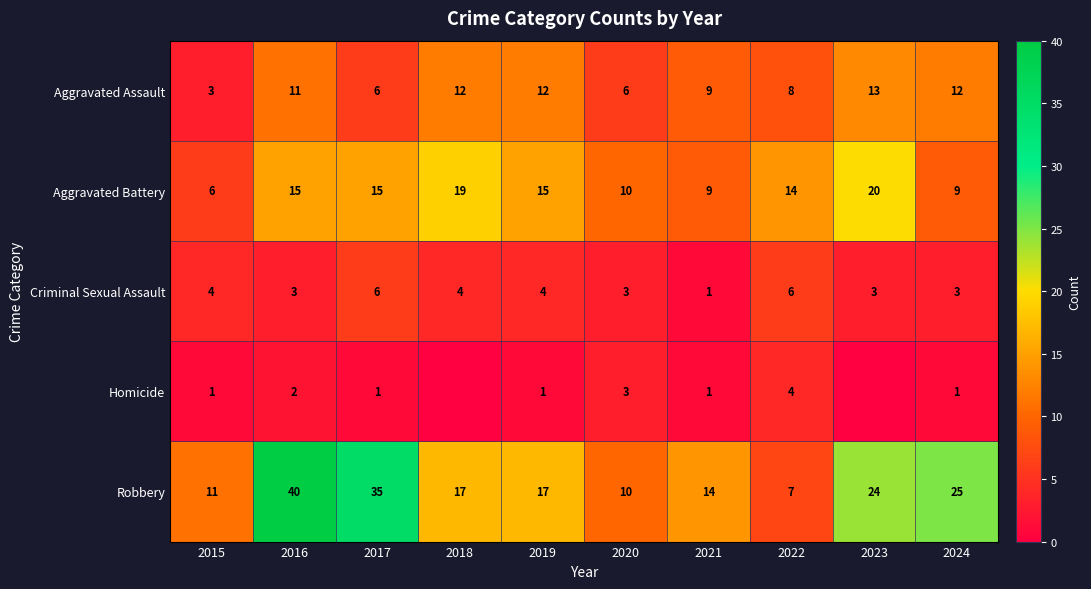

Where does the Robbery series first go above 17?

2016